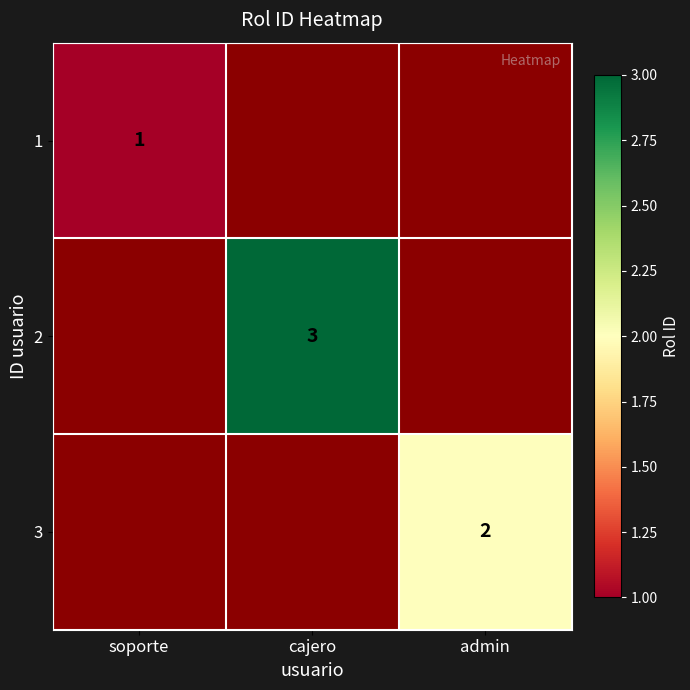

Is the value of 1 at soporte greater than the value of 2 at cajero?

No